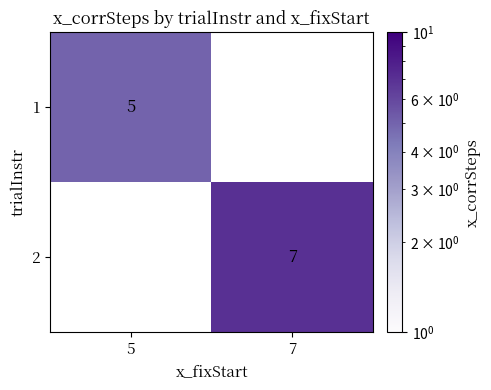

True or false: 2 has a value of 7 at 7.

True